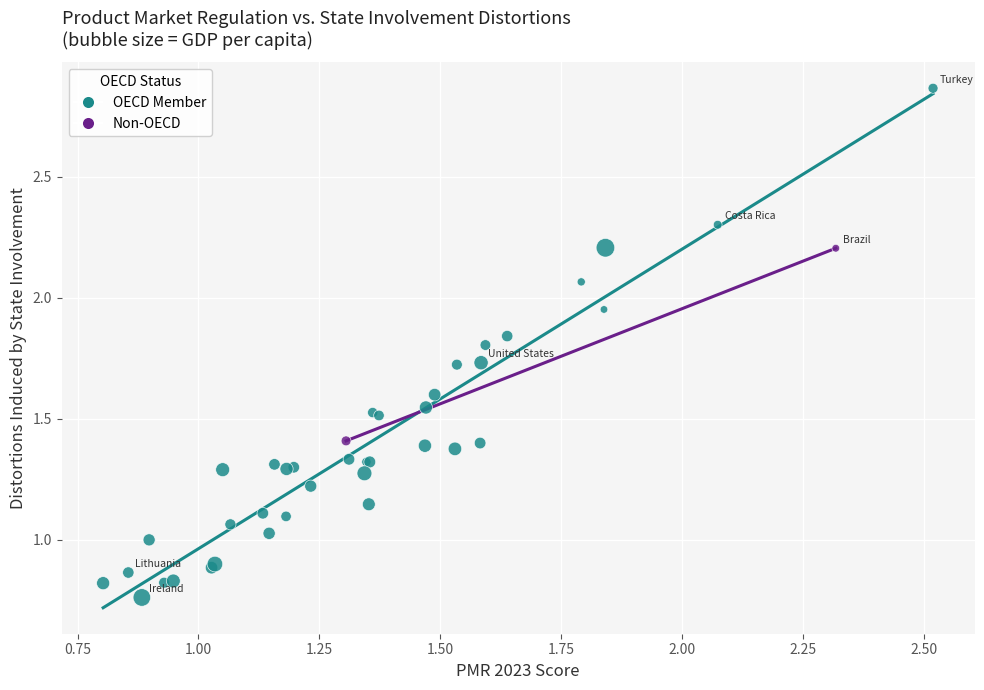

Which series reaches the minimum Y coordinate?

OECD Member